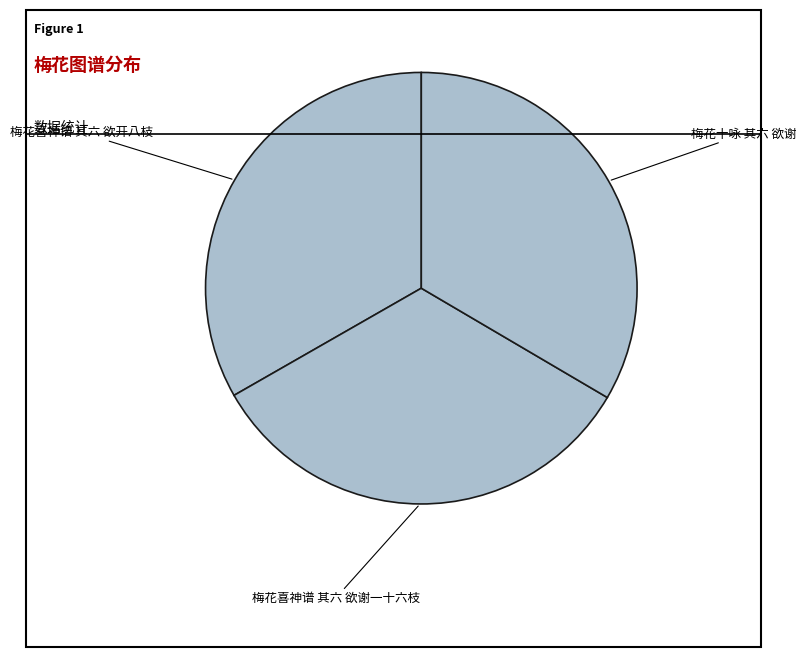

Is the sum of 梅花十咏 其六 欲谢 and 梅花喜神谱 其六 欲开八枝 greater than half?

Yes